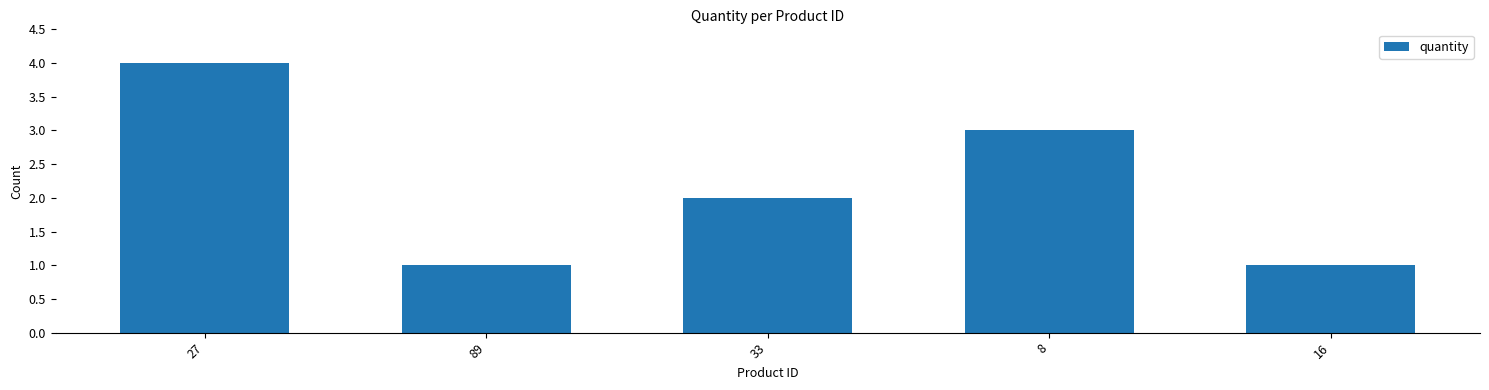

Reading right to left, extract all data points from this chart.

16=1	8=3	33=2	89=1	27=4